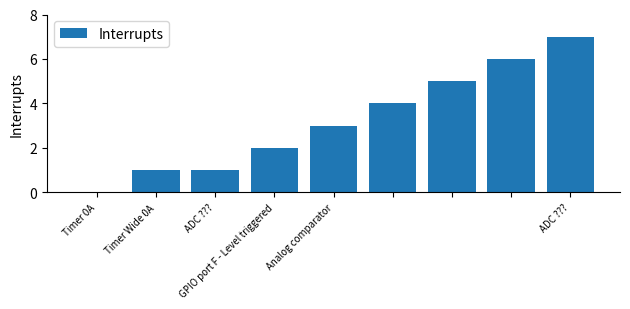

What is the greatest value displayed?

7